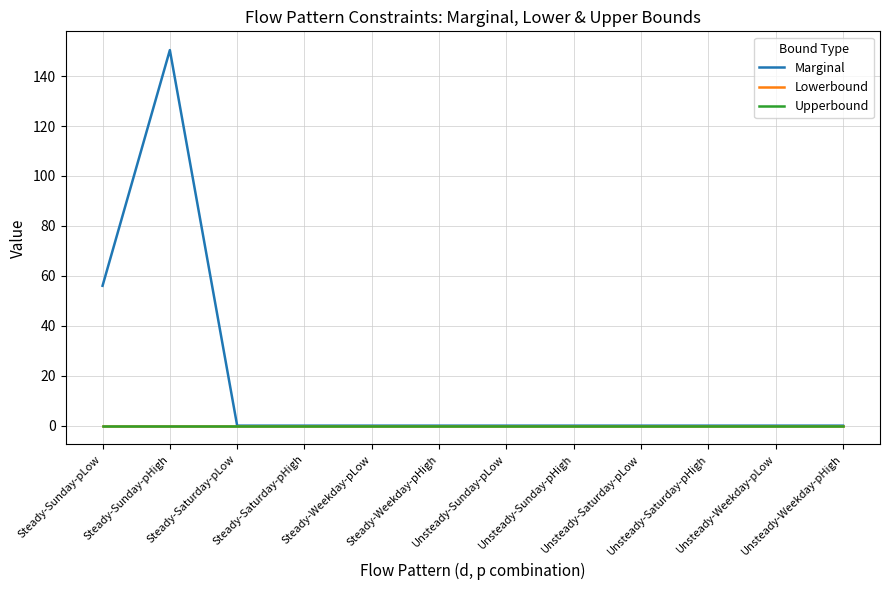

The value of Lowerbound at Steady-Sunday-pHigh is 0.0. True or false?

True